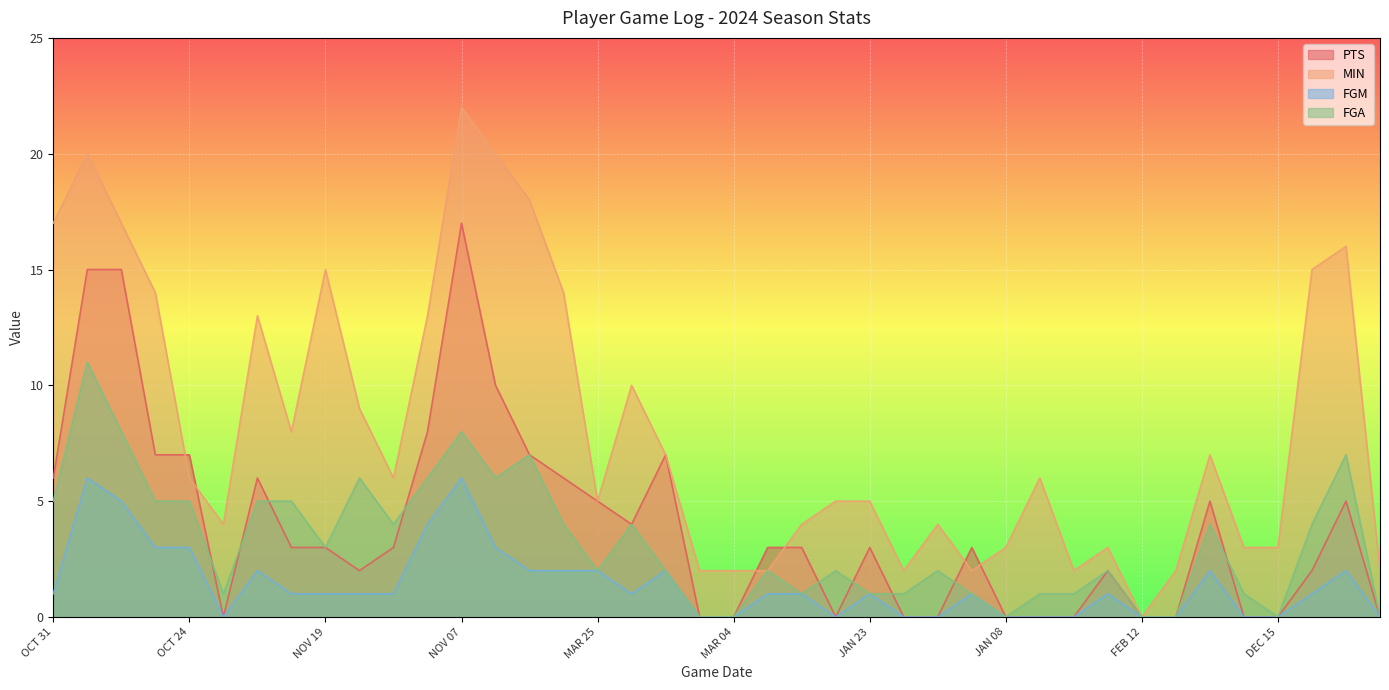

Is the value of MIN at DEC 31 greater than the value of FGM at DEC 06?

Yes